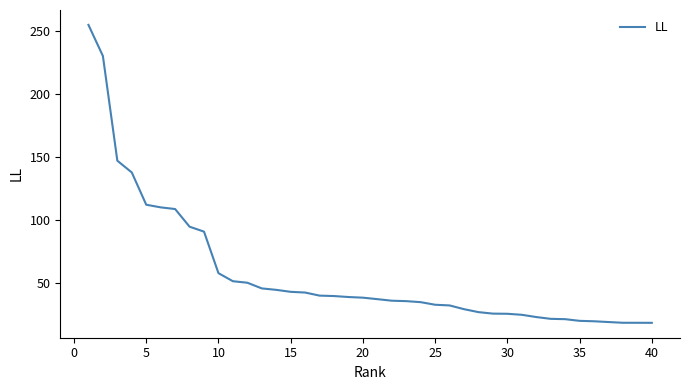

How many values exceed 38?

20